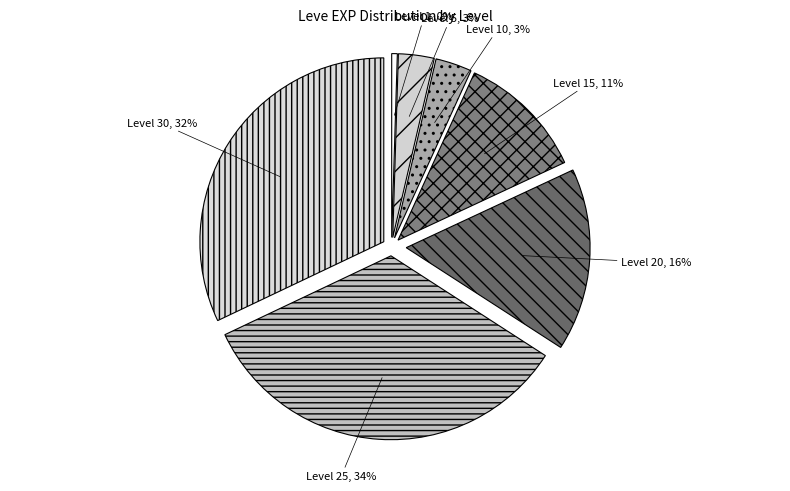

What is the ratio of the value at Level 5 to the value at Level 10?

1.0